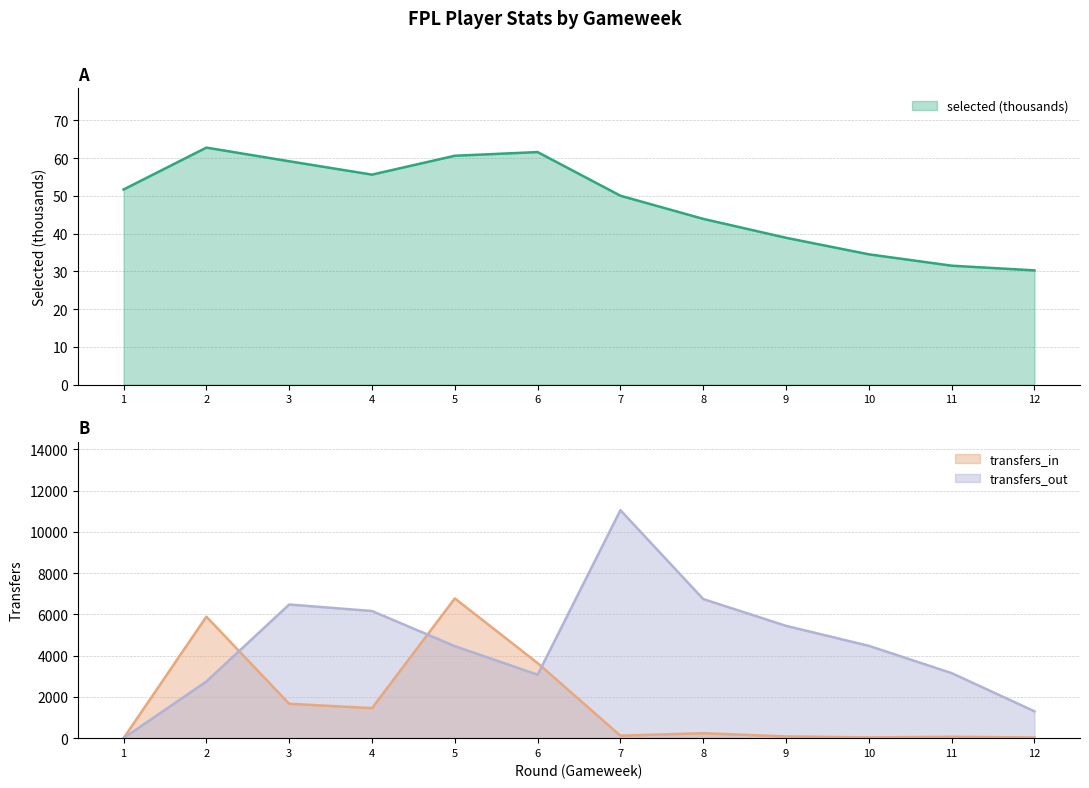

How many interior local peaks does the transfers_in series have?

4